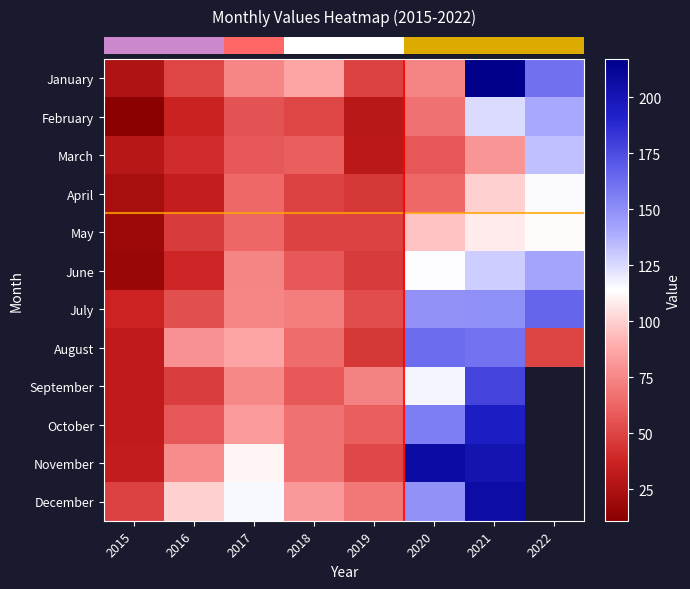

What is the smallest value displayed?

11.0